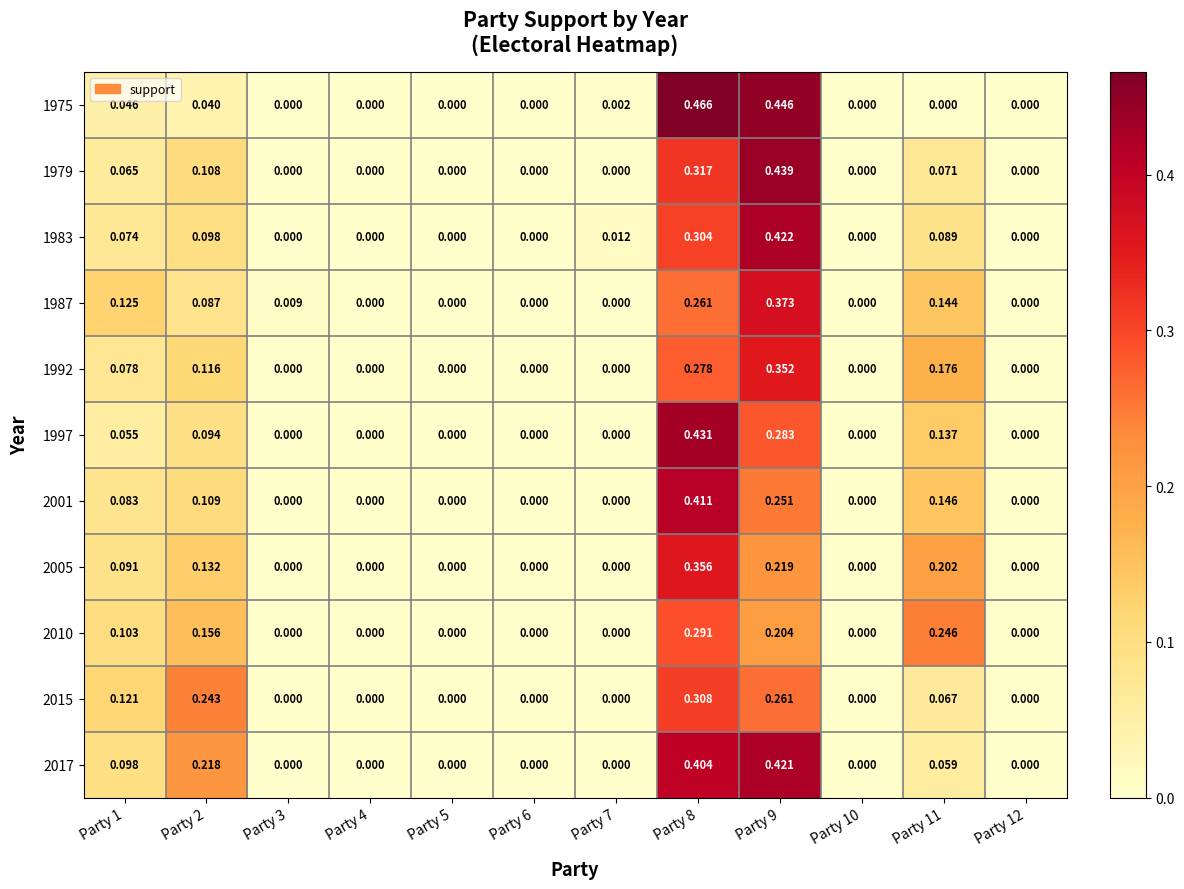

Is the value of 1979 at Party 11 greater than the value of 2005 at Party 3?

Yes